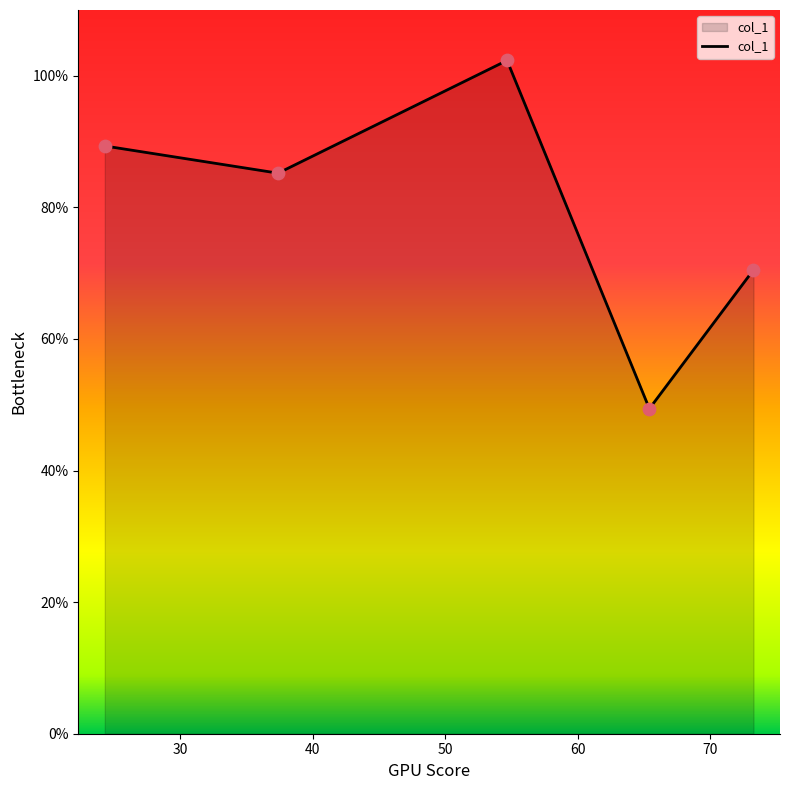

True or false: there are more than 1 points higher than both neighbors.

False